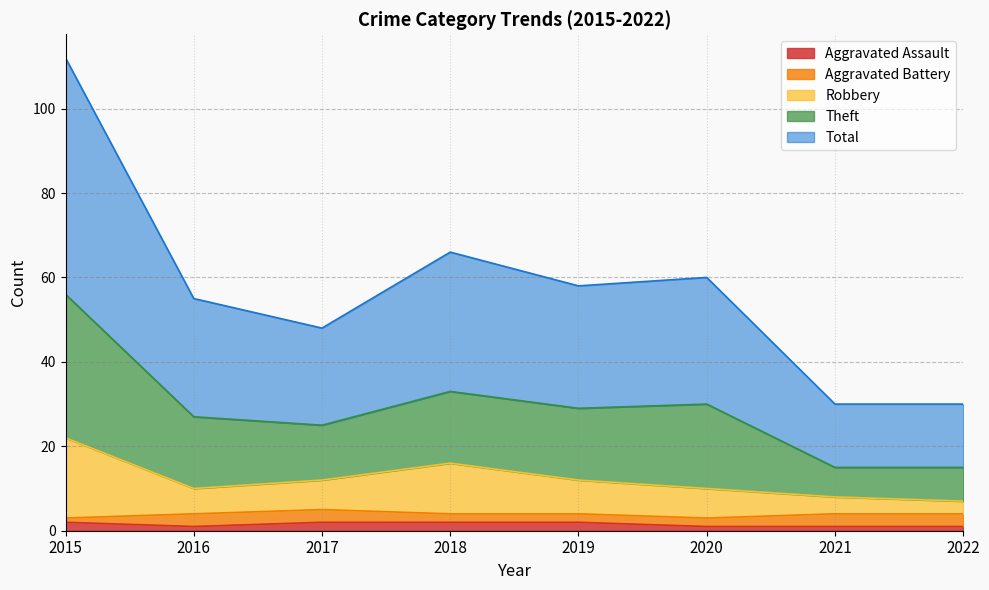

True or false: Total has a value of 27 at 2016.

True